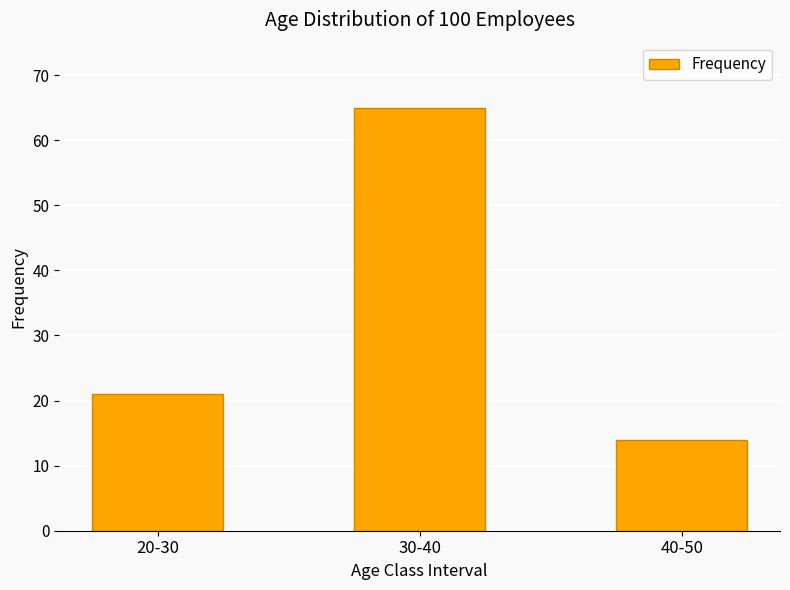

Between 30-40 and 20-30, which is larger?

30-40